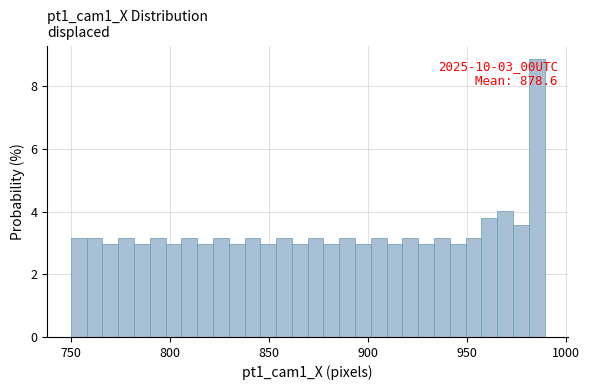

Read against the x-axis, roughly where is the centre of the tallest bar?

985